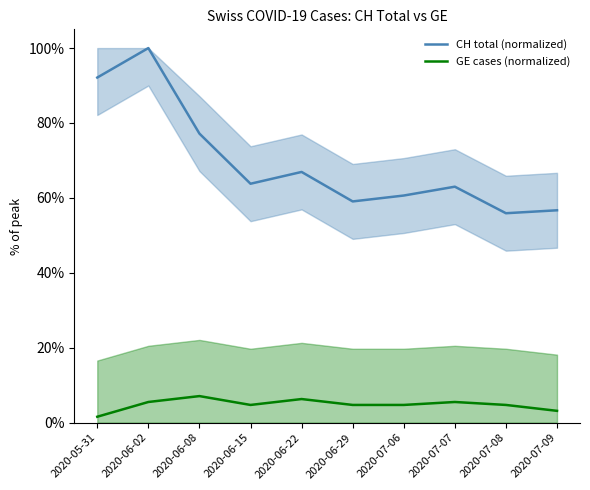

Rank the categories by GE cases (normalized) value from lowest to highest.

2020-05-31, 2020-07-09, 2020-06-15, 2020-06-29, 2020-07-06, 2020-07-08, 2020-06-02, 2020-07-07, 2020-06-22, 2020-06-08